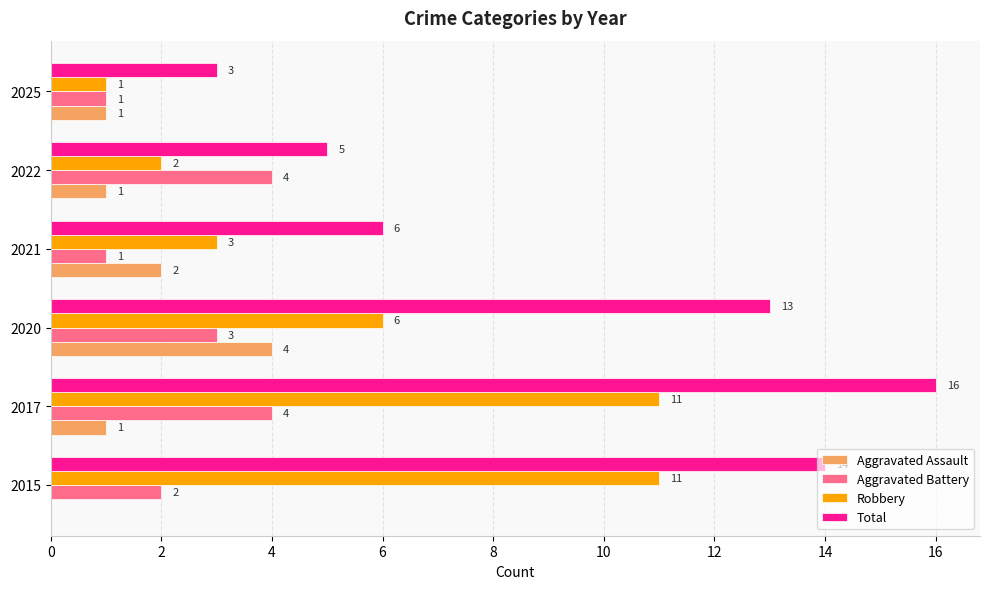

Which series has the largest total across all categories?

Total